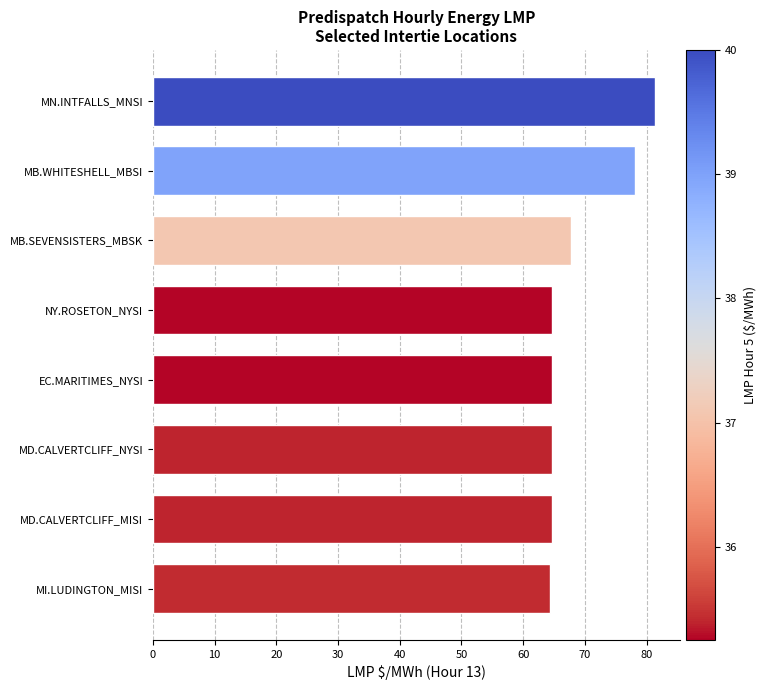

Are the bars grouped side by side (vs. stacked)?

No